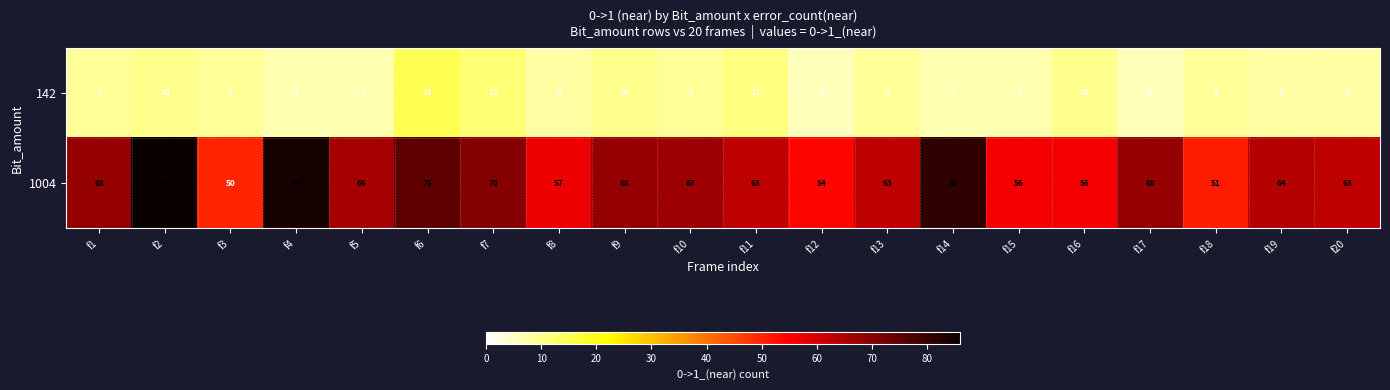

What is the total value across all series at f15?

63